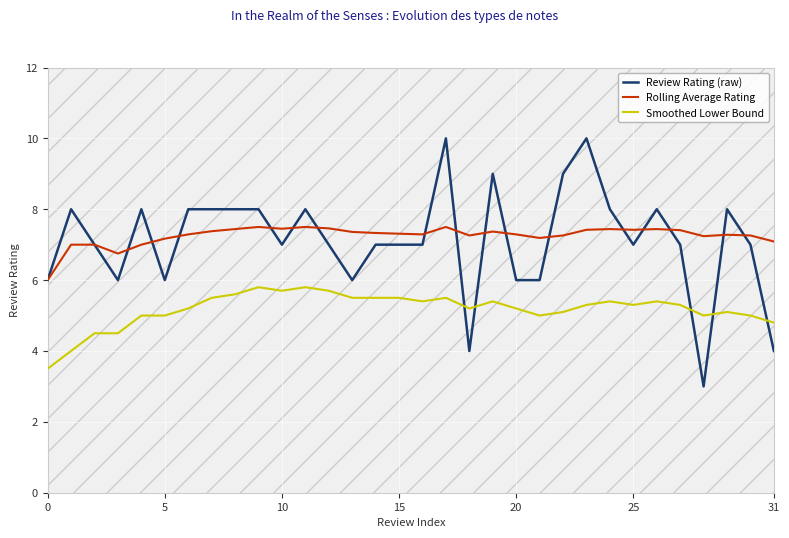

Is it true that Smoothed Lower Bound equals 2.4 at 10?

False